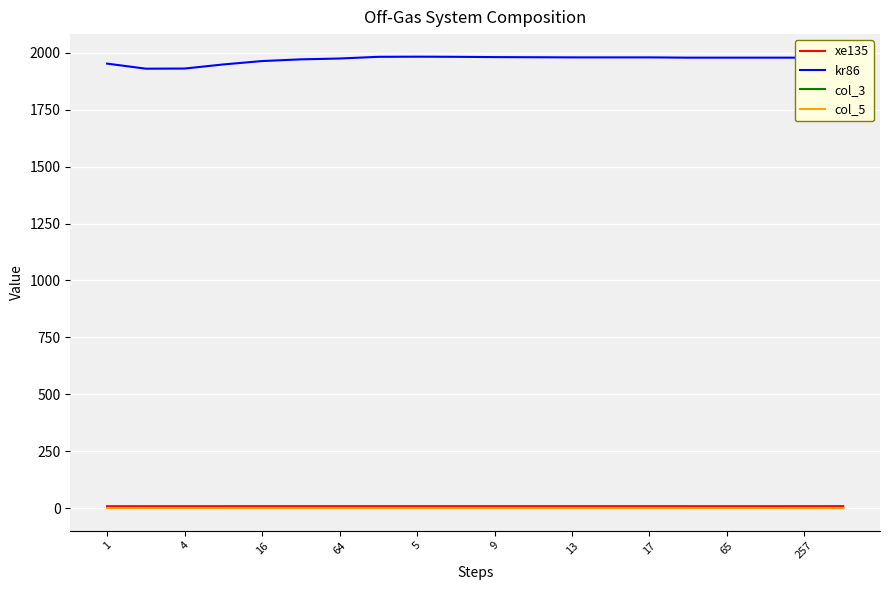

Which series has the largest total across all categories?

kr86